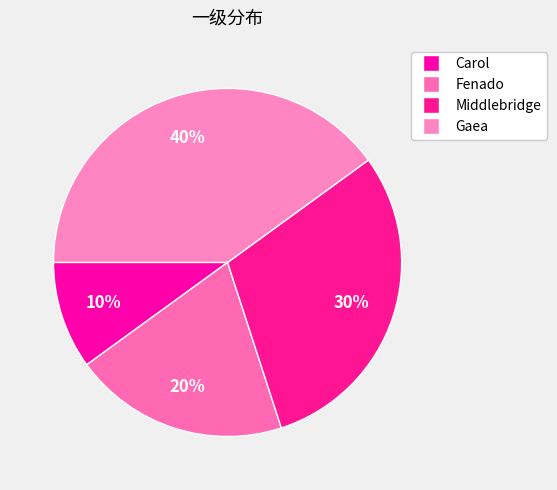

Rank the categories by value from highest to lowest.

Gaea, Middlebridge, Fenado, Carol